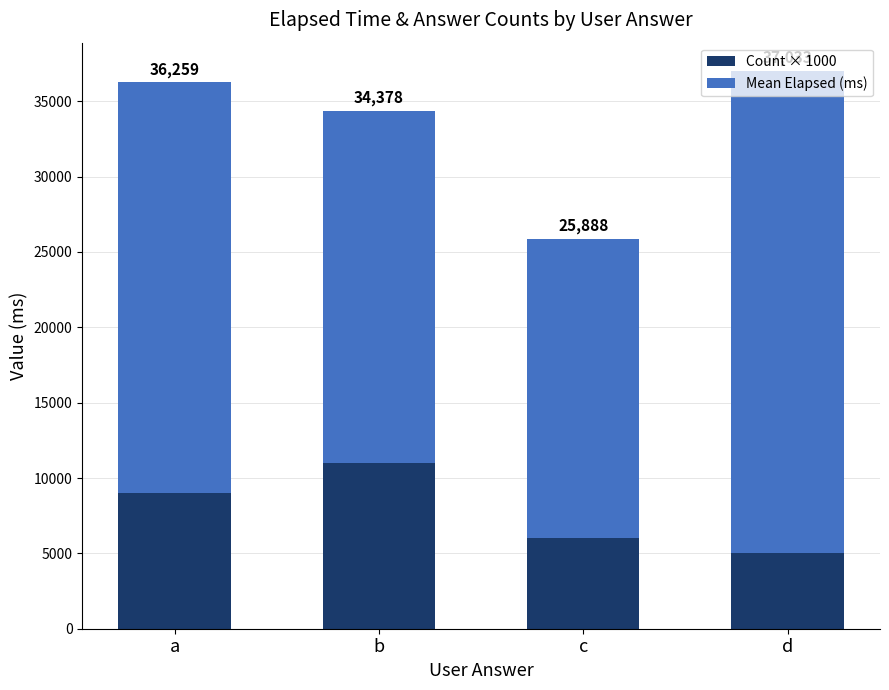

Are the bars grouped side by side (vs. stacked)?

No